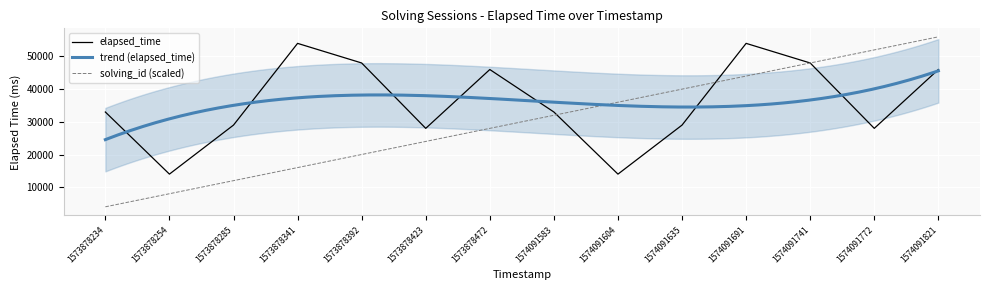

True or false: solving_id (scaled) has a value of 70206 at 1574091741.

False